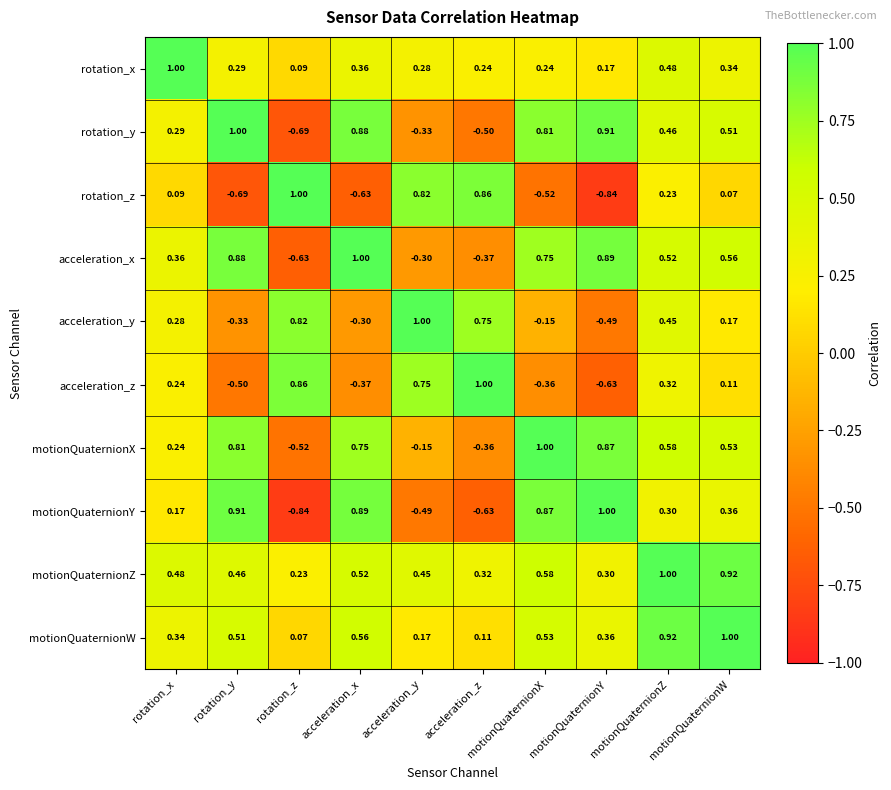

List the labels in order of motionQuaternionX value, smallest first.

rotation_z, acceleration_z, acceleration_y, rotation_x, motionQuaternionW, motionQuaternionZ, acceleration_x, rotation_y, motionQuaternionY, motionQuaternionX